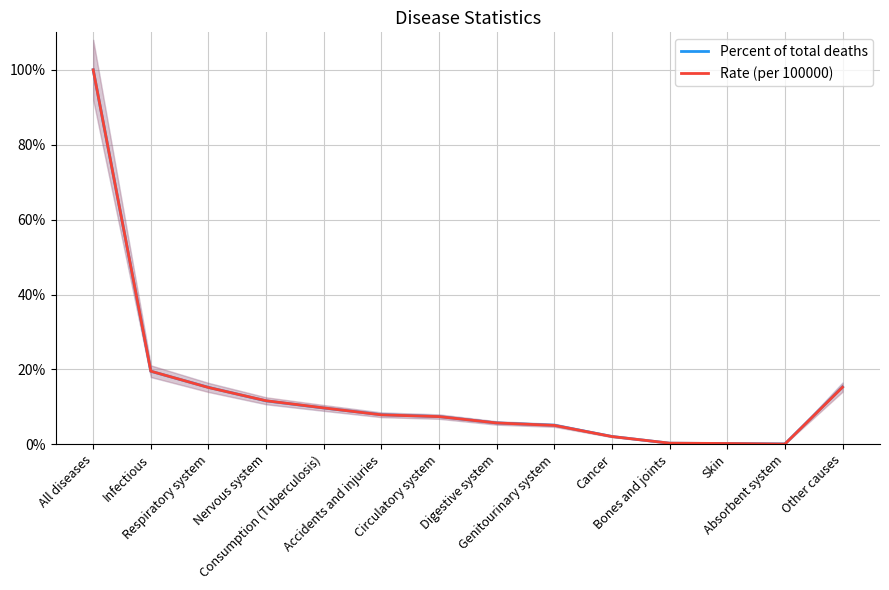

Where do Percent of total deaths and Rate (per 100000) first cross each other?

Infectious and Respiratory system